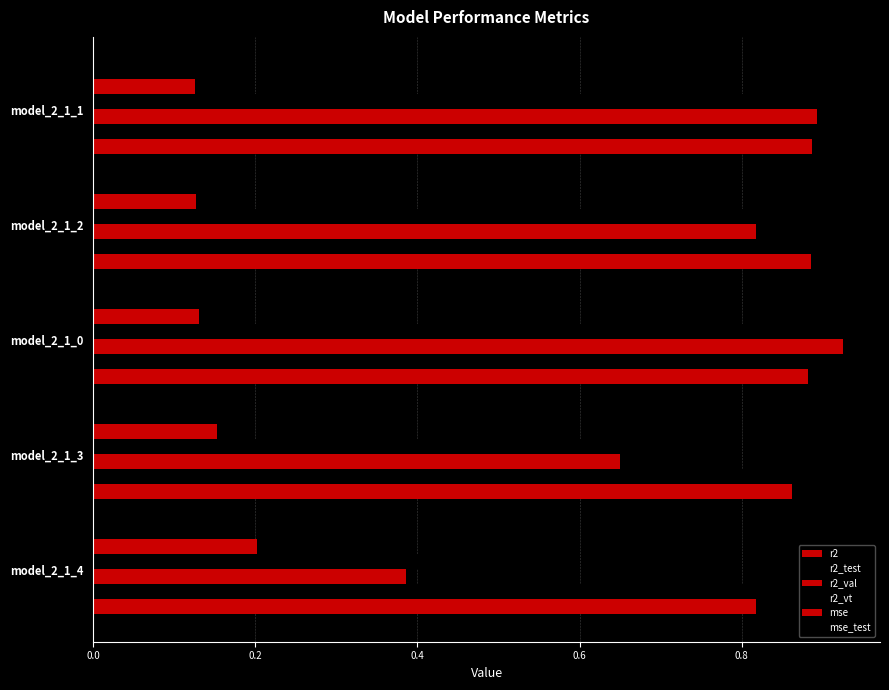

Which series has the widest spread of values?

r2_val